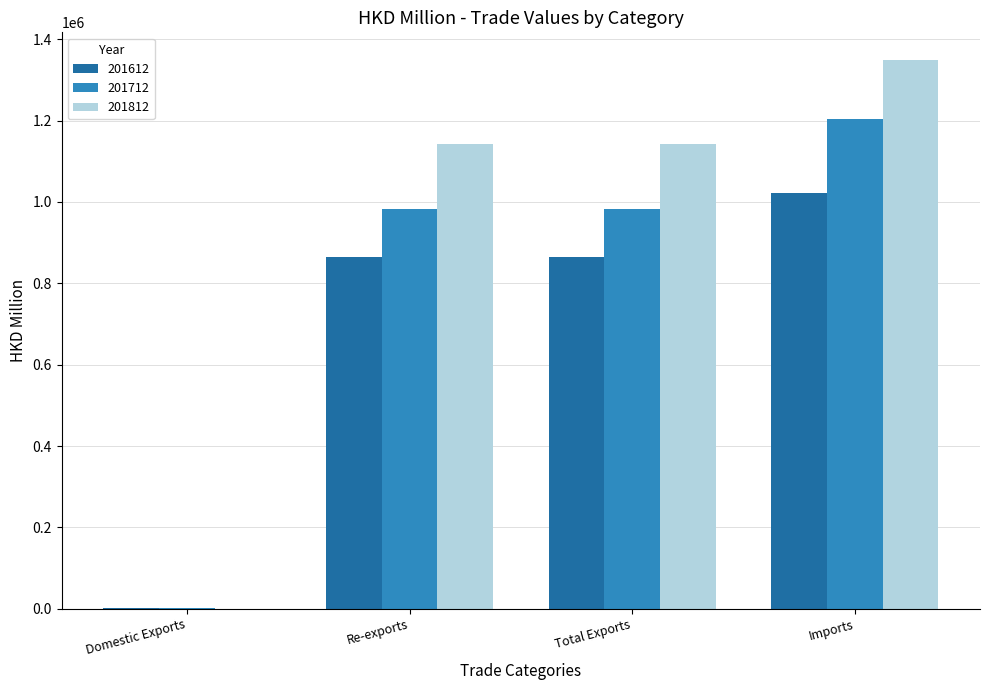

What is the maximum value shown in the chart?

1349380.0